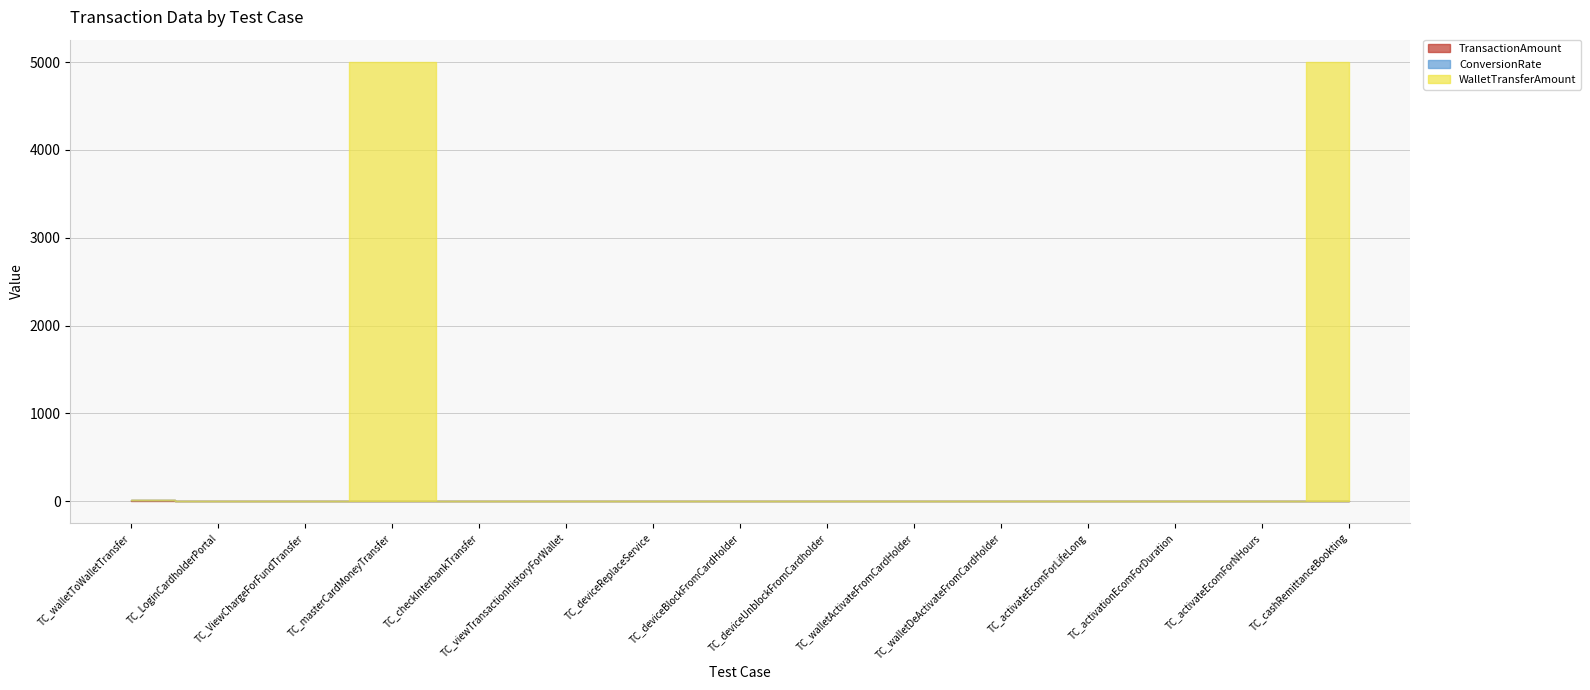

List the labels in order of TransactionAmount value, smallest first.

TC_LoginCardholderPortal, TC_ViewChargeForFundTransfer, TC_masterCardMoneyTransfer, TC_checkInterbankTransfer, TC_viewTransactionHistoryForWallet, TC_deviceReplaceService, TC_deviceBlockFromCardHolder, TC_deviceUnblockFromCardholder, TC_walletActivateFromCardHolder, TC_walletDeActivateFromCardHolder, TC_activateEcomForLifeLong, TC_activationEcomForDuration, TC_activateEcomForNHours, TC_cashRemittanceBookting, TC_walletToWalletTransfer